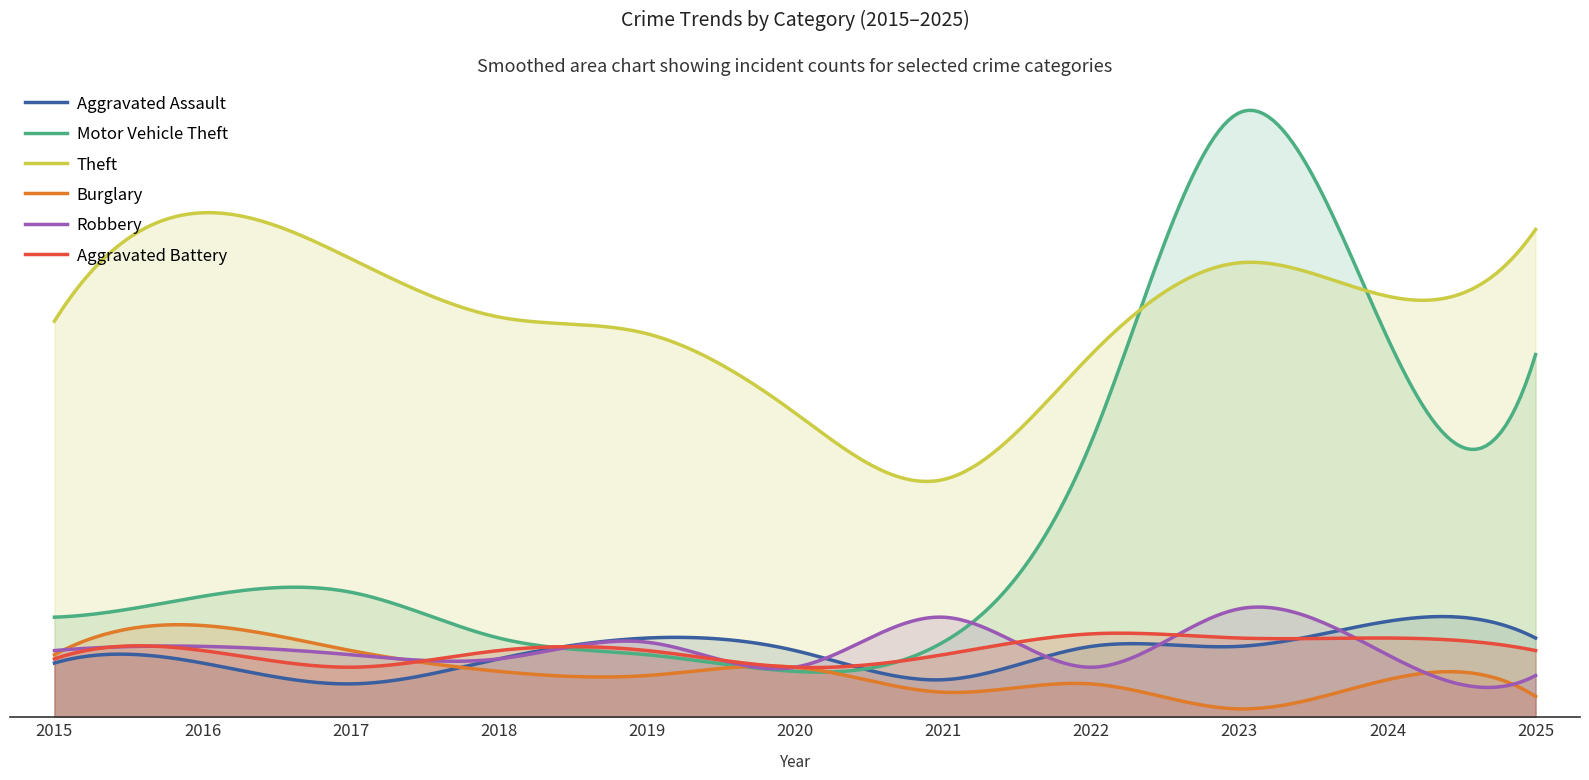

What is the maximum value shown in the chart?

145